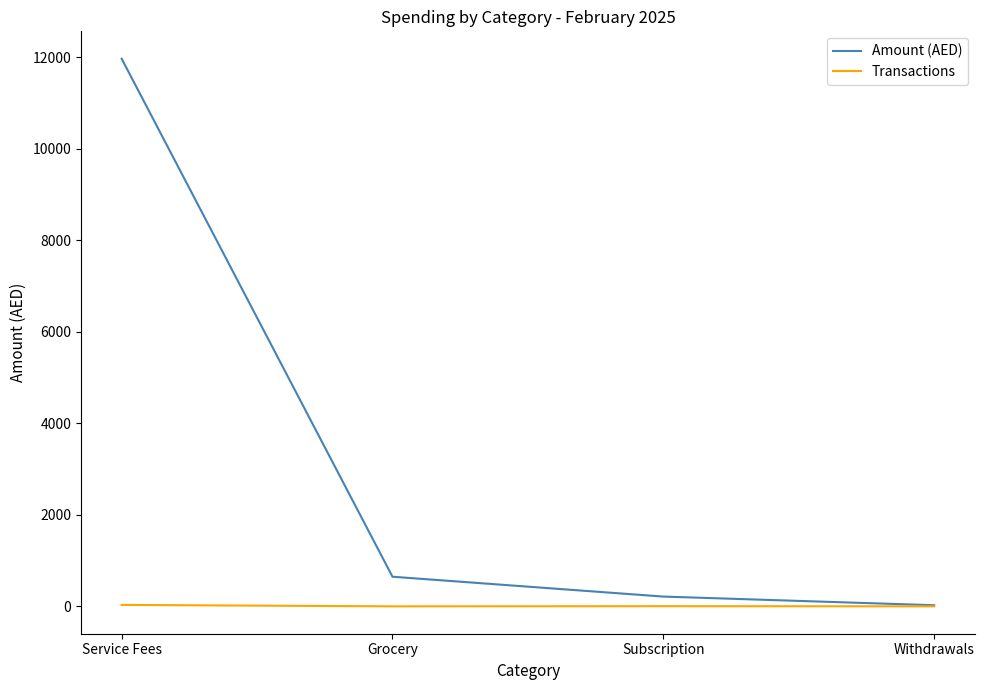

At which category does the chart reach its peak across all series?

Service Fees